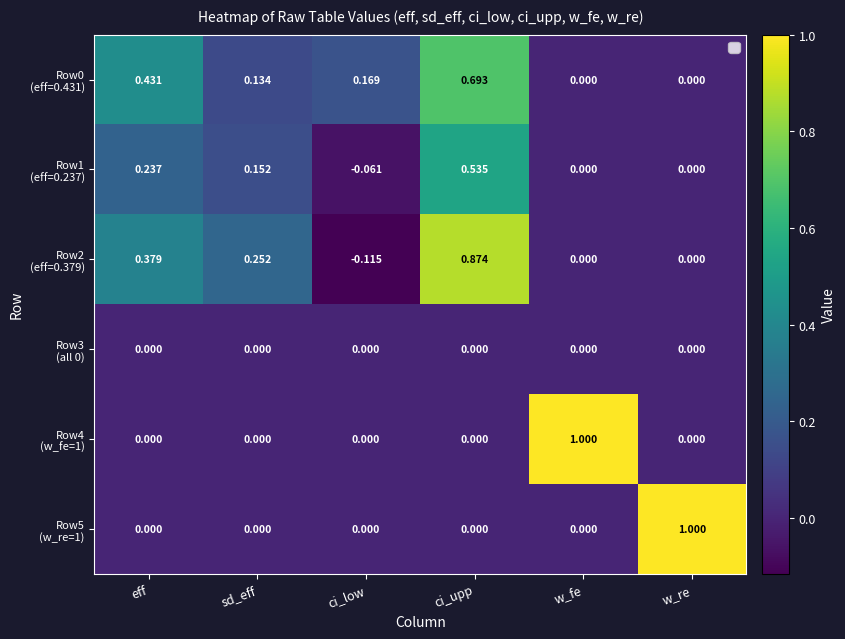

Which label corresponds to the smallest value in the chart?

ci_low